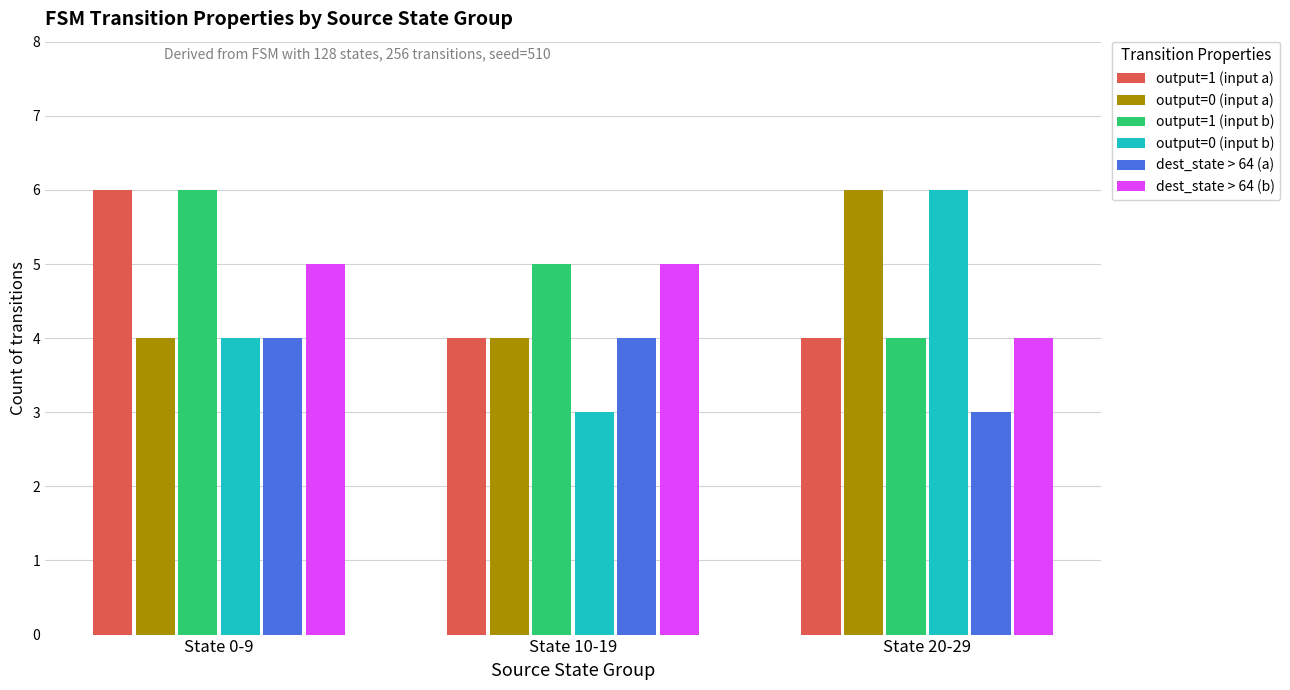

At which label is output=0 (input b) closest to 4?

State 0-9